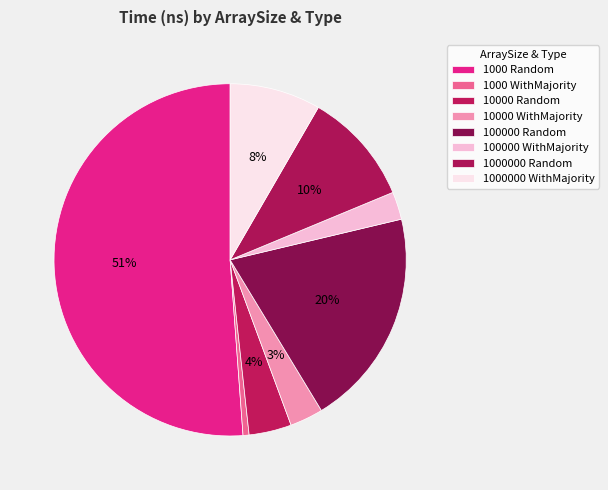

True or false: 1000000 Random accounts for 5% of the total.

False